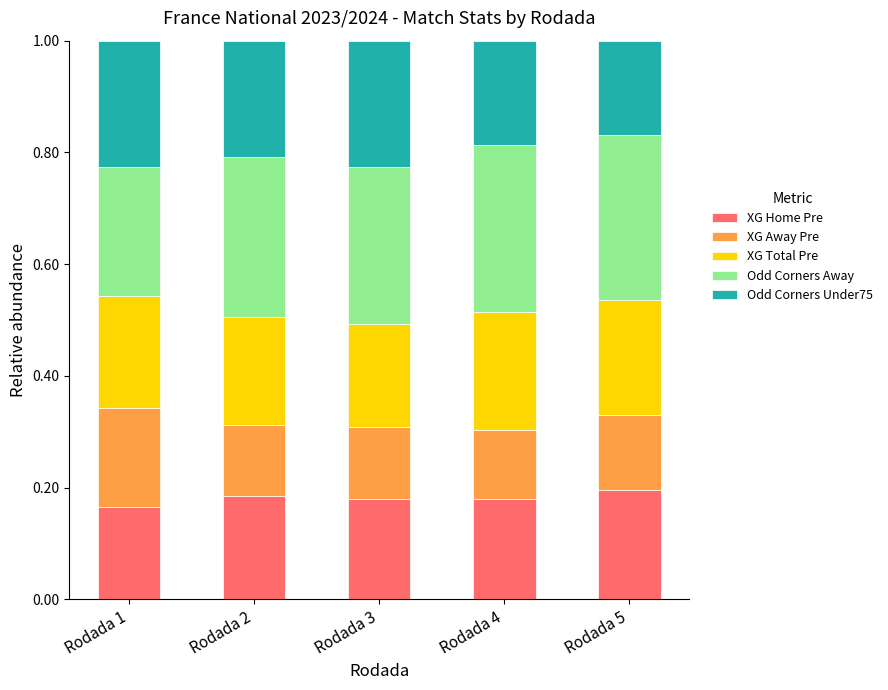

What is the total value across all series at Rodada 5?

1.0